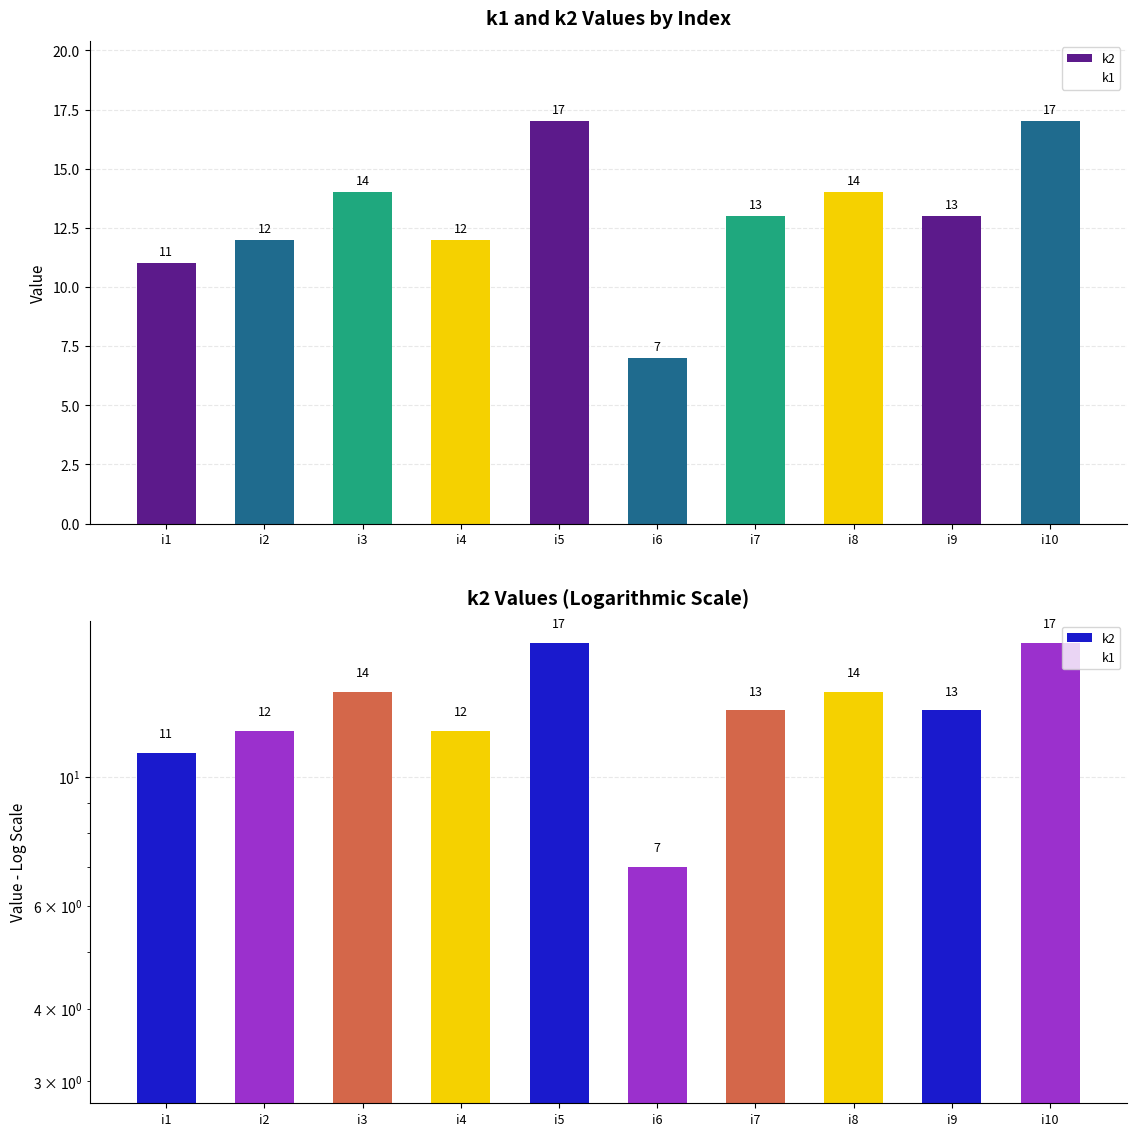

Count the number of categories in the chart.

10